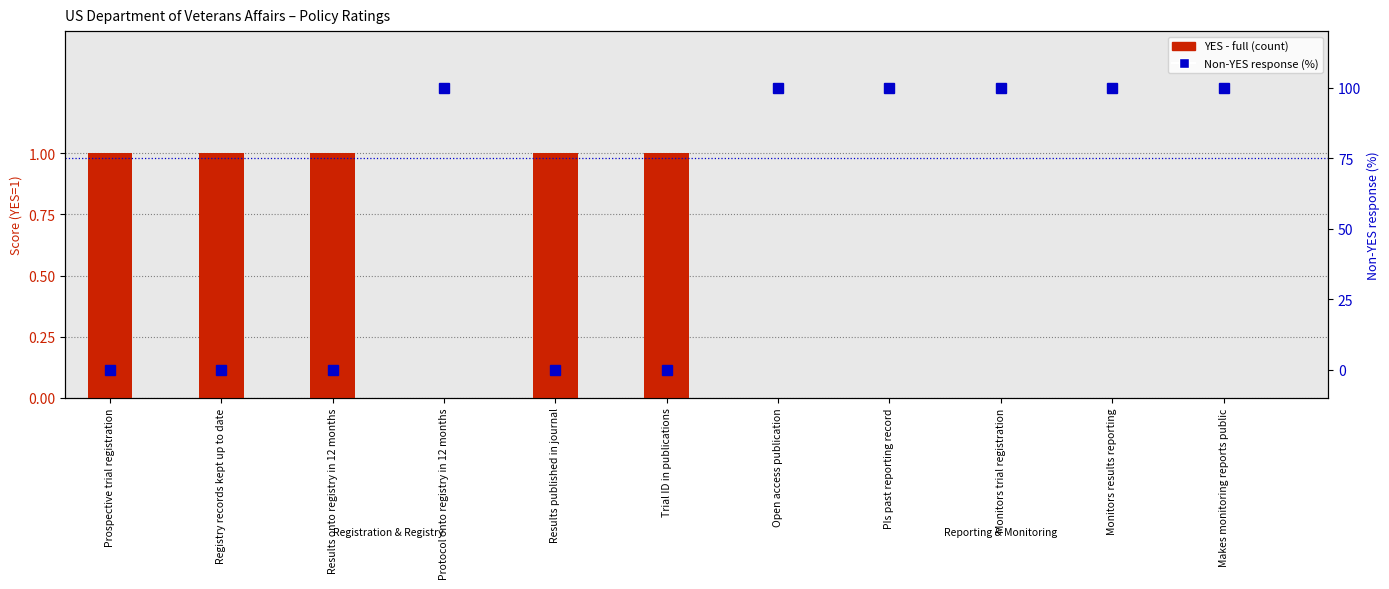

What is the label of the 5th bar from the left?

Results published in journal